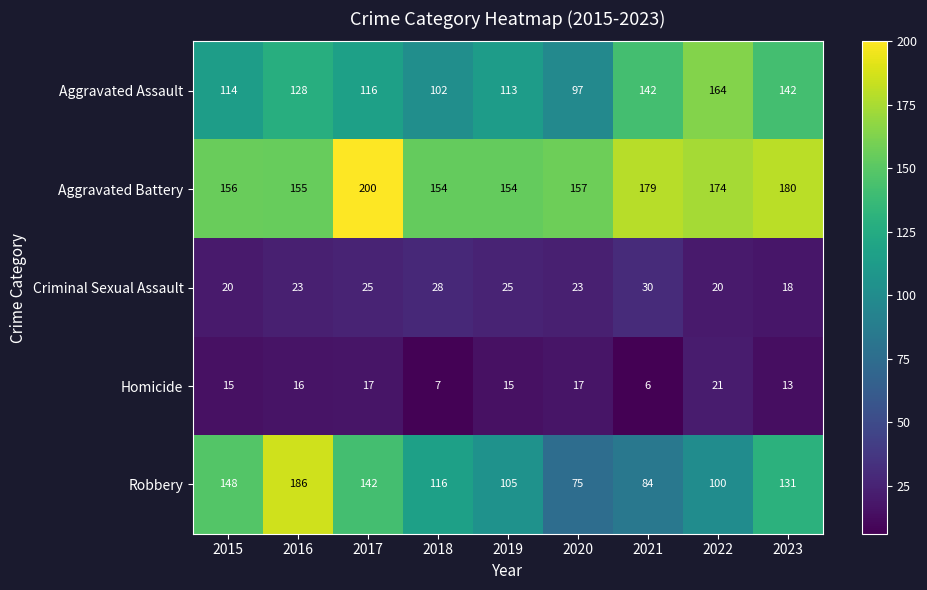

What is the total value across all series at 2015?

453